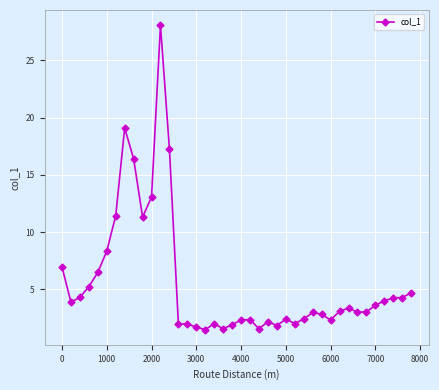

What is the smallest value displayed?

1.5